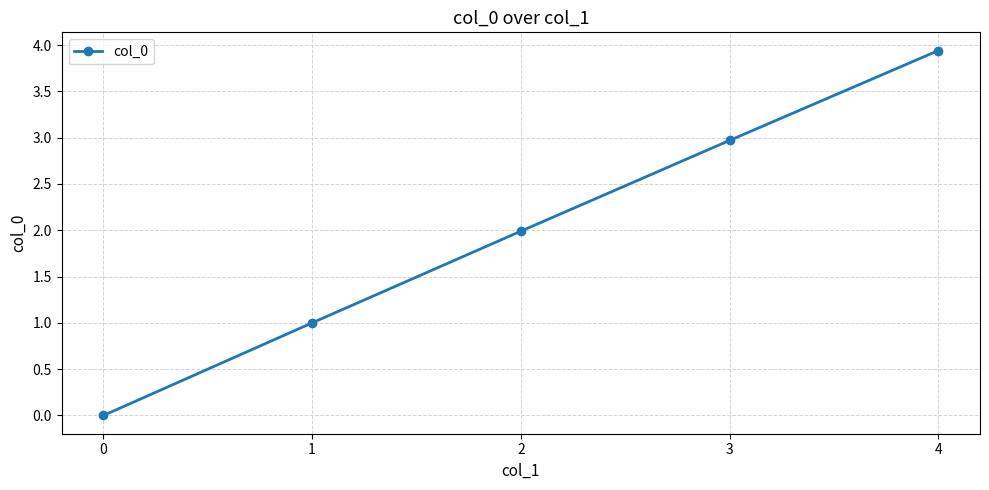

How many categories are shown in the chart?

5